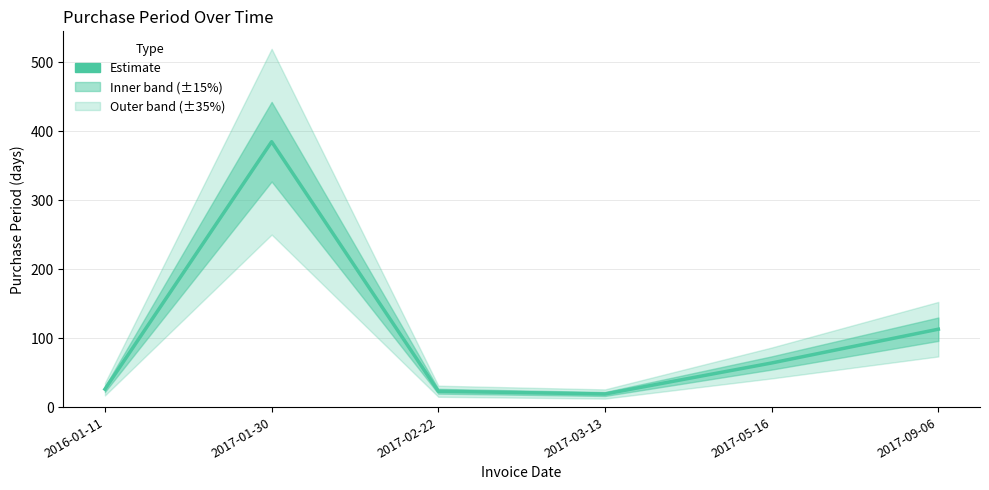

What is the ratio of the value at 2017-09-06 to the value at 2017-01-30?

0.3